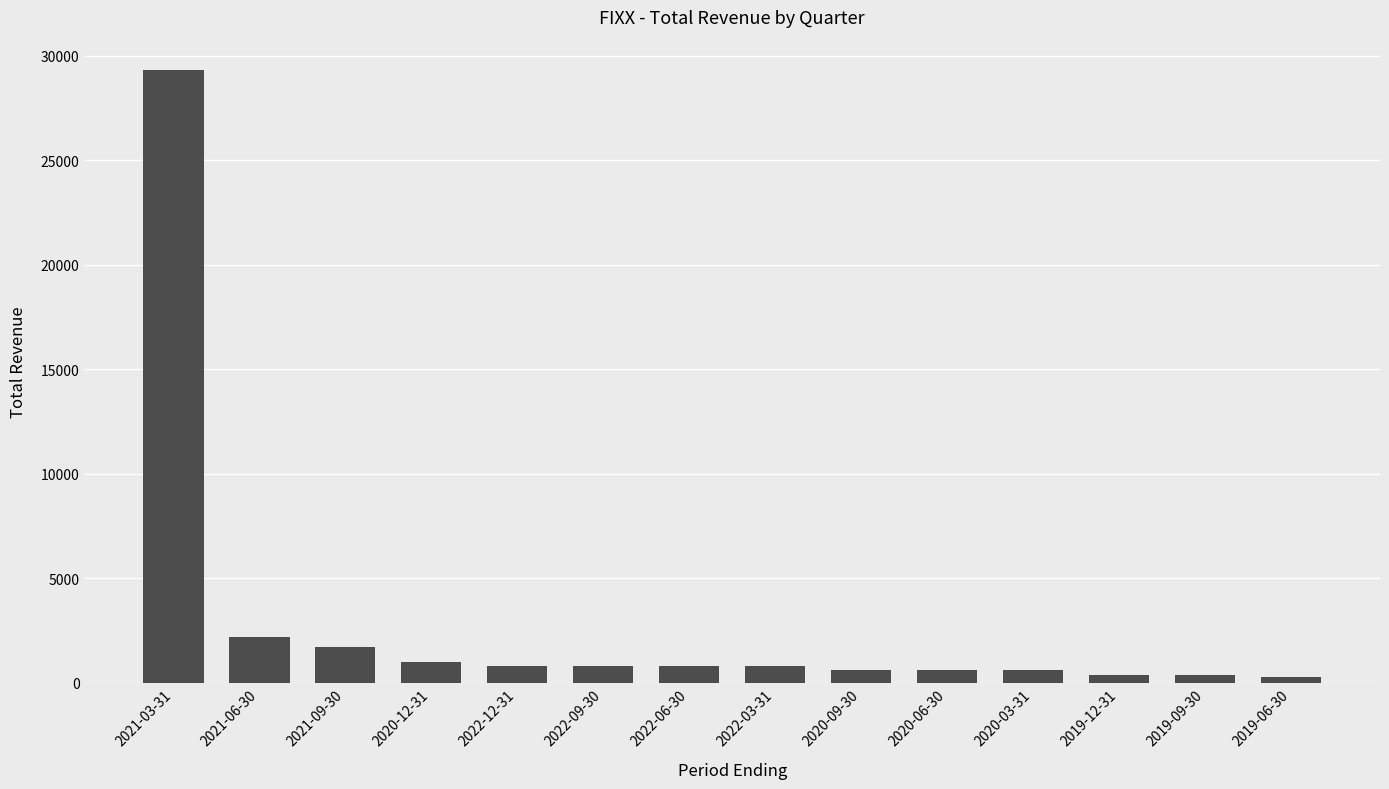

Which label corresponds to the largest value in the chart?

2021-03-31